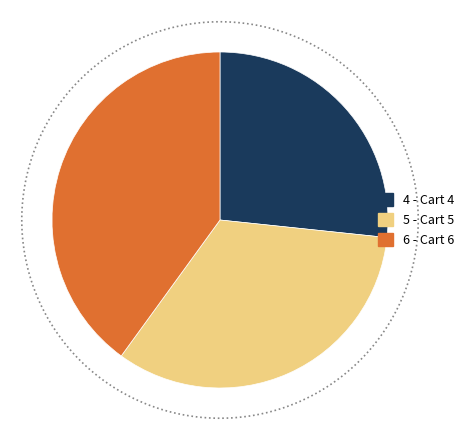

To the nearest percent, what portion does 5 represent?

33%